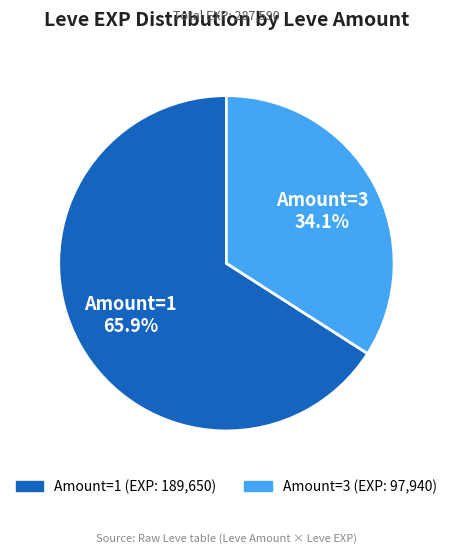

Is there any slice that represents more than half of the pie?

Yes